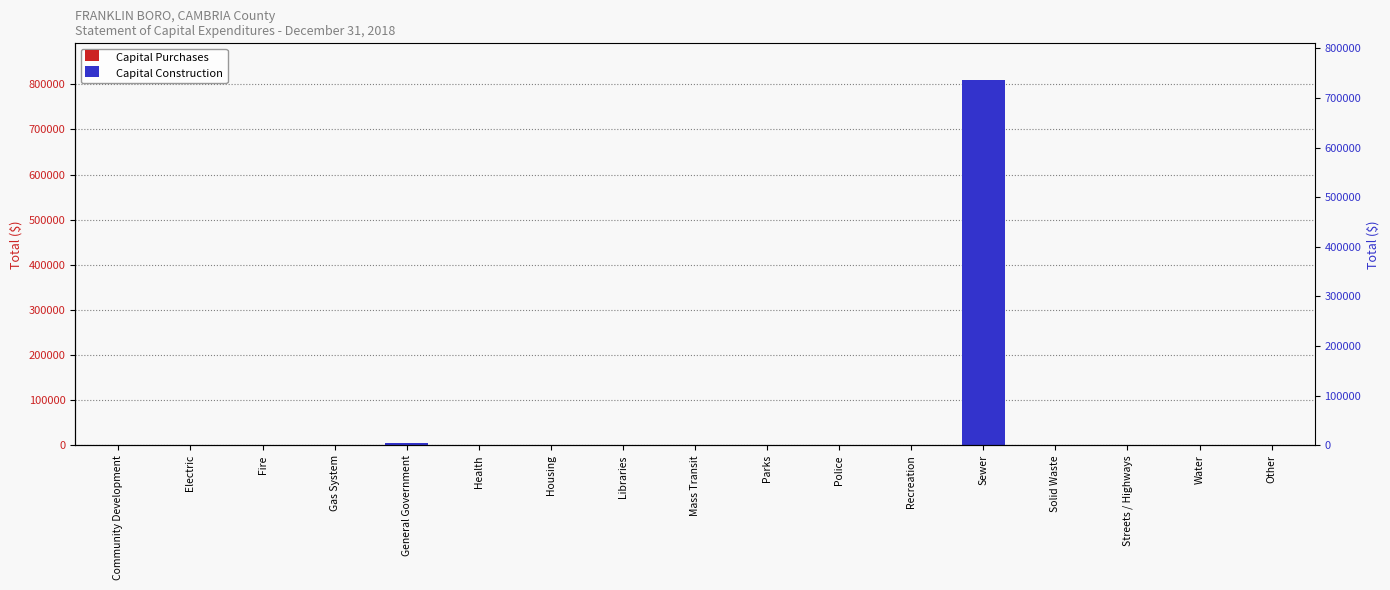

Which has a higher value, Parks or Solid Waste?

Parks